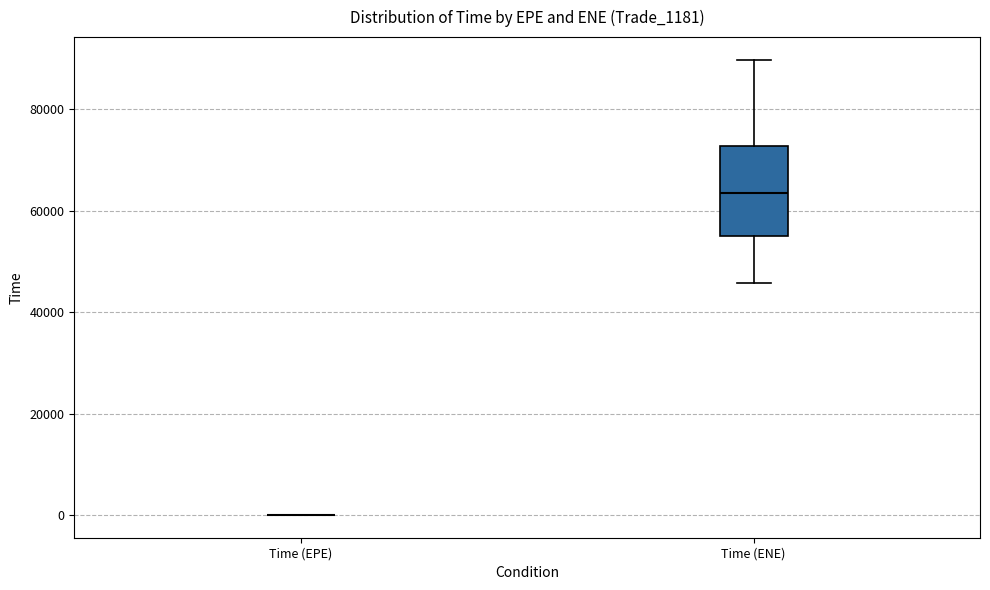

Comparing the boxes themselves (not the whiskers), which one is the tallest?

Time (ENE)